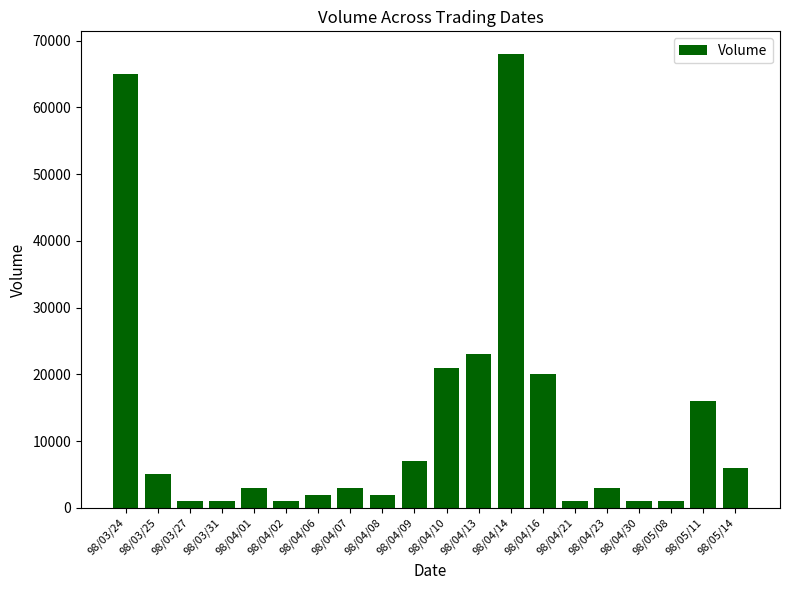

Reading left to right, extract all data points from this chart.

98/03/24=65000	98/03/25=5000	98/03/27=1000	98/03/31=1000	98/04/01=3000	98/04/02=1000	98/04/06=2000	98/04/07=3000	98/04/08=2000	98/04/09=7000	98/04/10=21000	98/04/13=23000	98/04/14=68000	98/04/16=20000	98/04/21=1000	98/04/23=3000	98/04/30=1000	98/05/08=1000	98/05/11=16000	98/05/14=6000